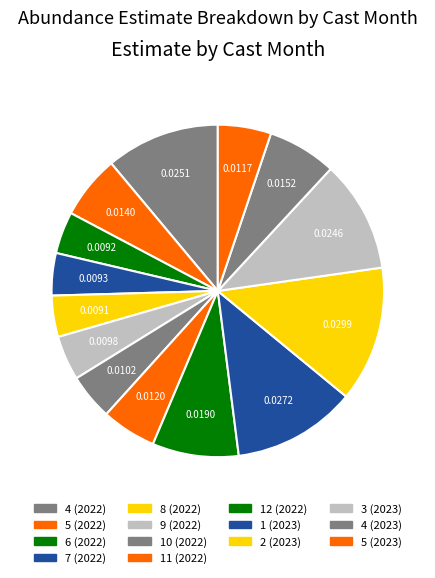

How many segments does this pie chart have?

14